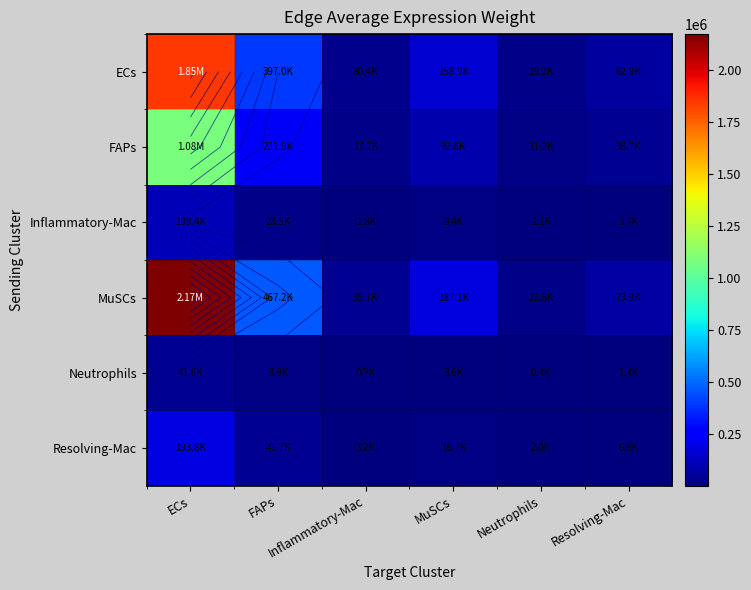

What is the sum of the MuSCs values at FAPs and Inflammatory-Mac?

502947.0